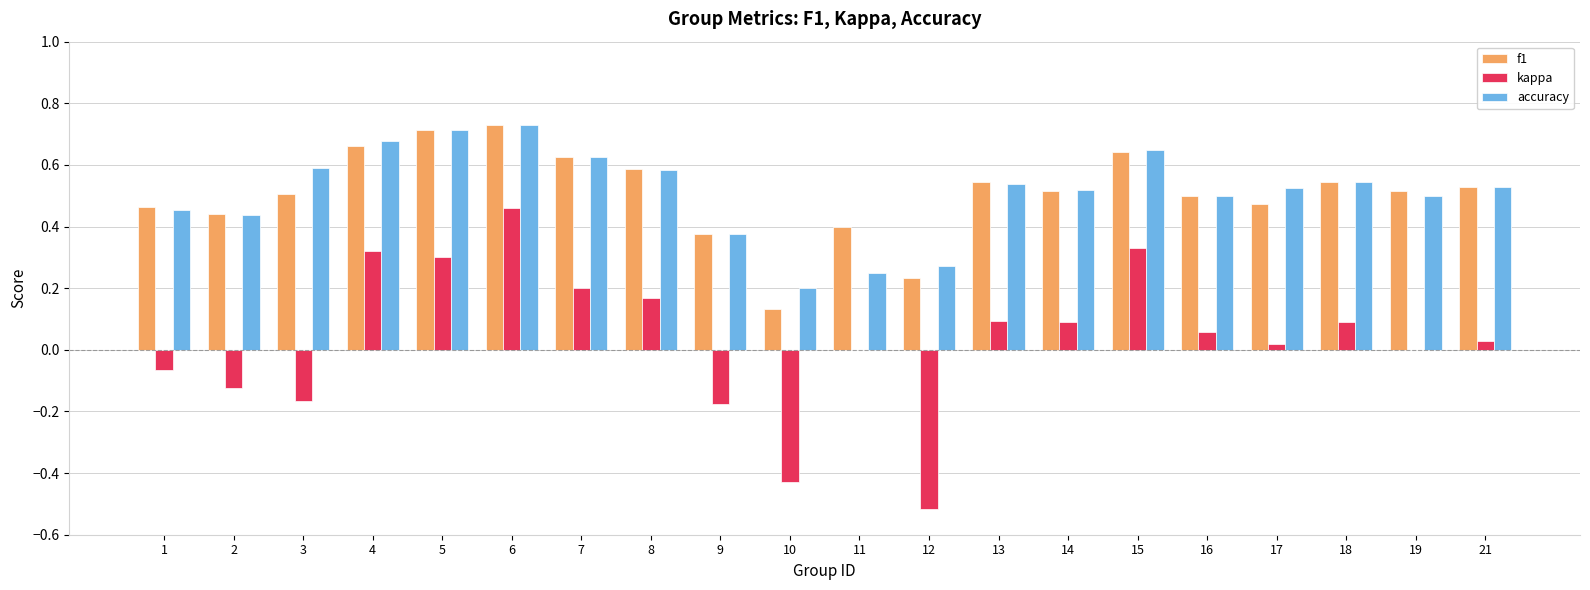

True or false: f1 has a value of 0.5 at 21.

True